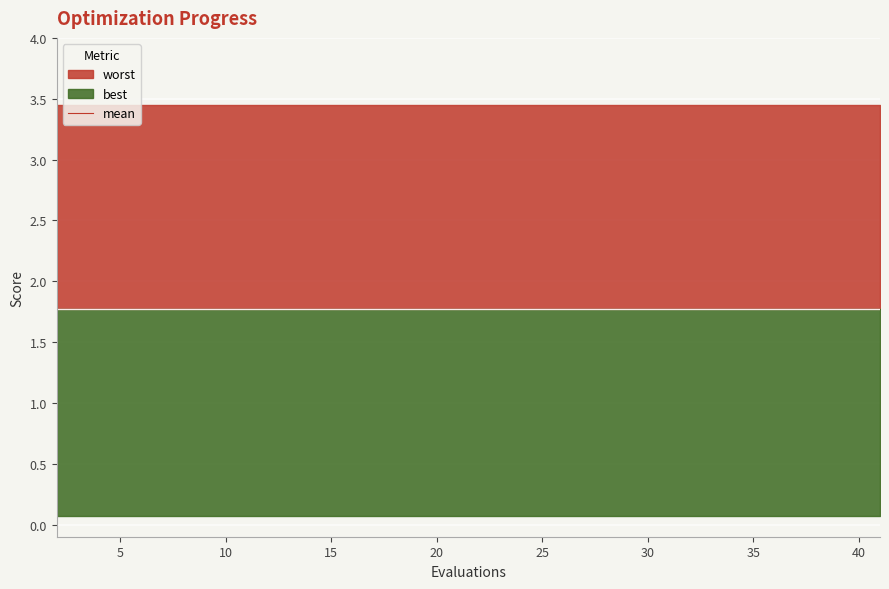

True or false: best has a value of 0.1 at 35.

False